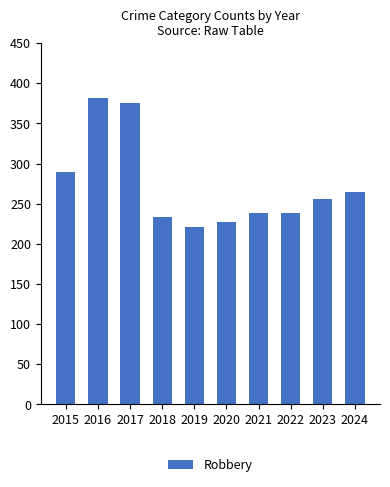

What is the minimum value shown in the chart?

221